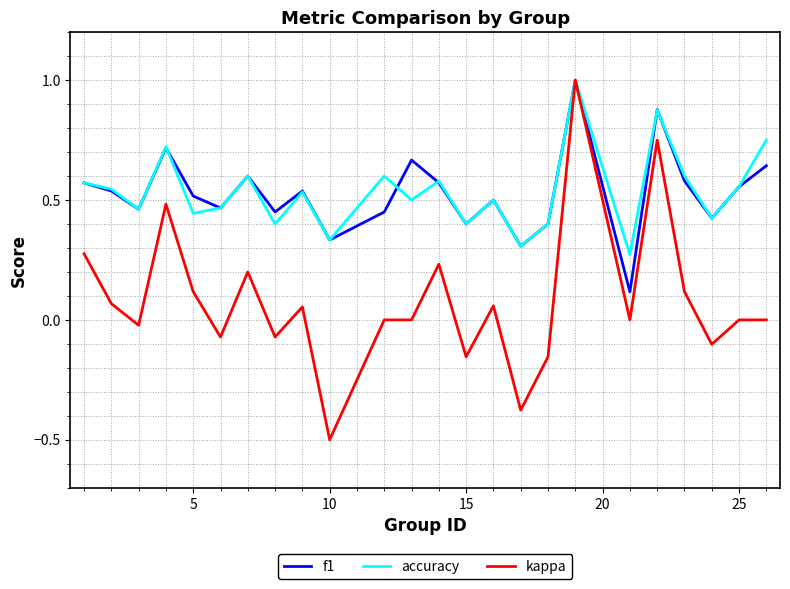

What is the highest value of the kappa series?

1.0